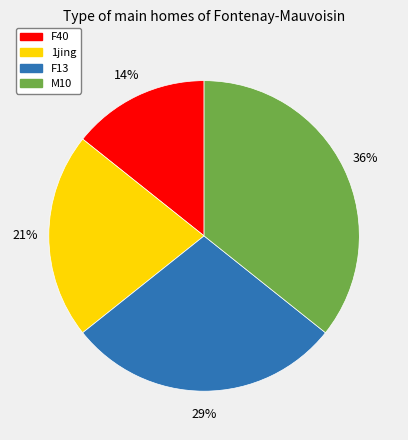

Is there a majority slice in this chart?

No